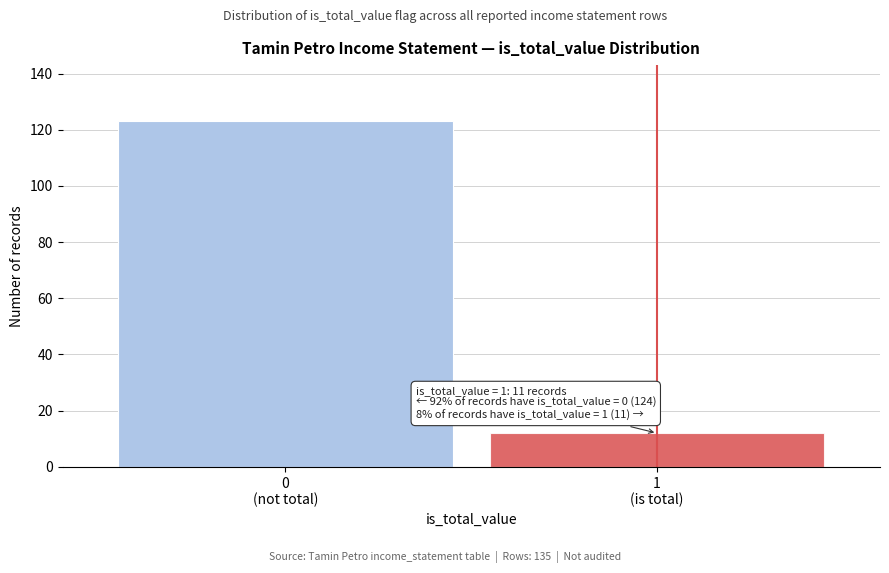

Reading left to right, what are all the values shown in this chart?

123	12